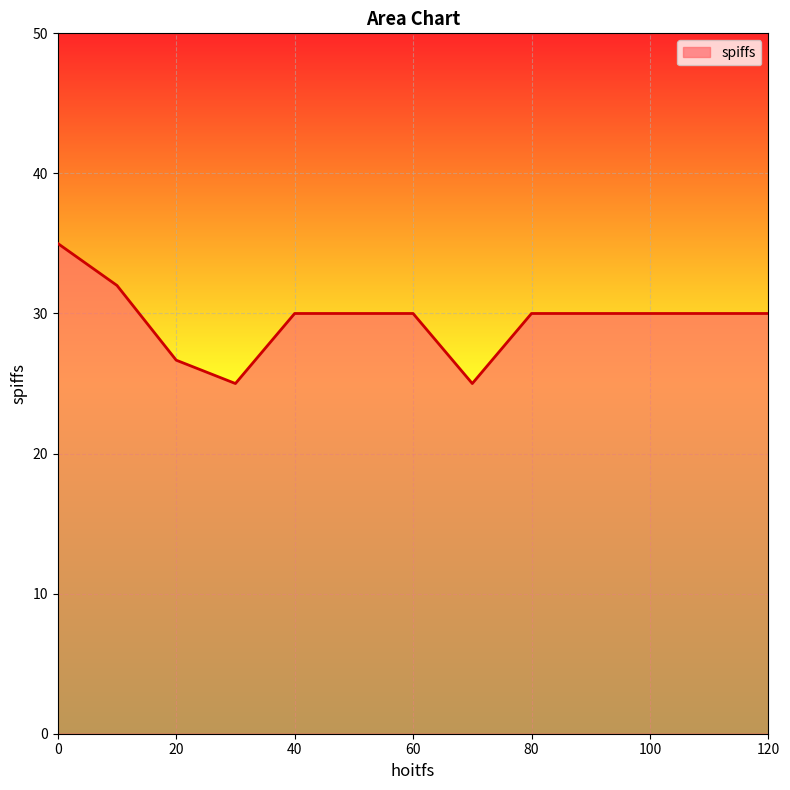

What is the greatest value displayed?

35.0